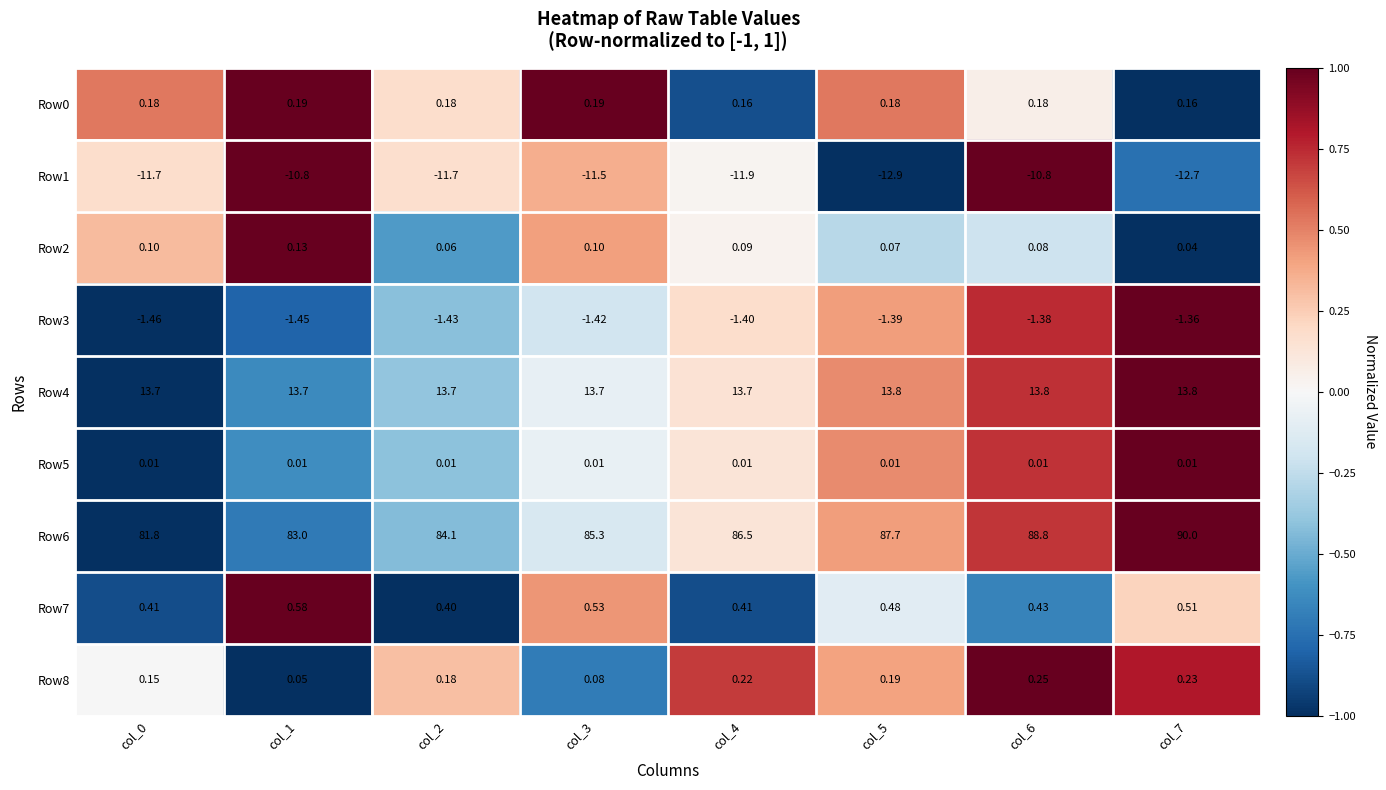

Is the value of Row2 at col_5 greater than the value of Row8 at col_5?

No